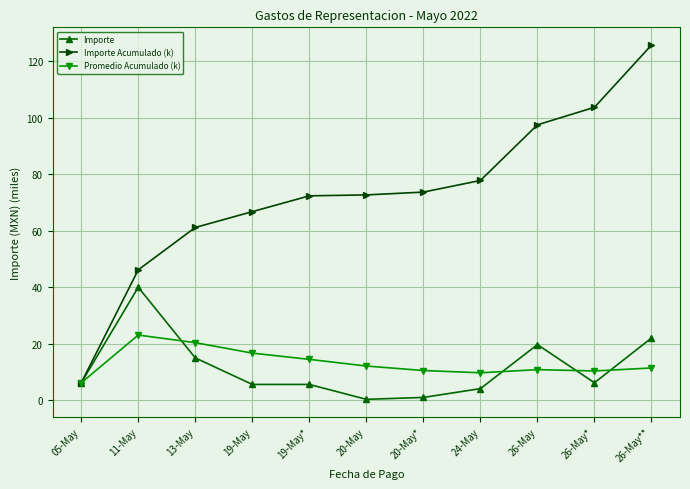

What is the difference between the Importe values at 20-May and 19-May?

5.3